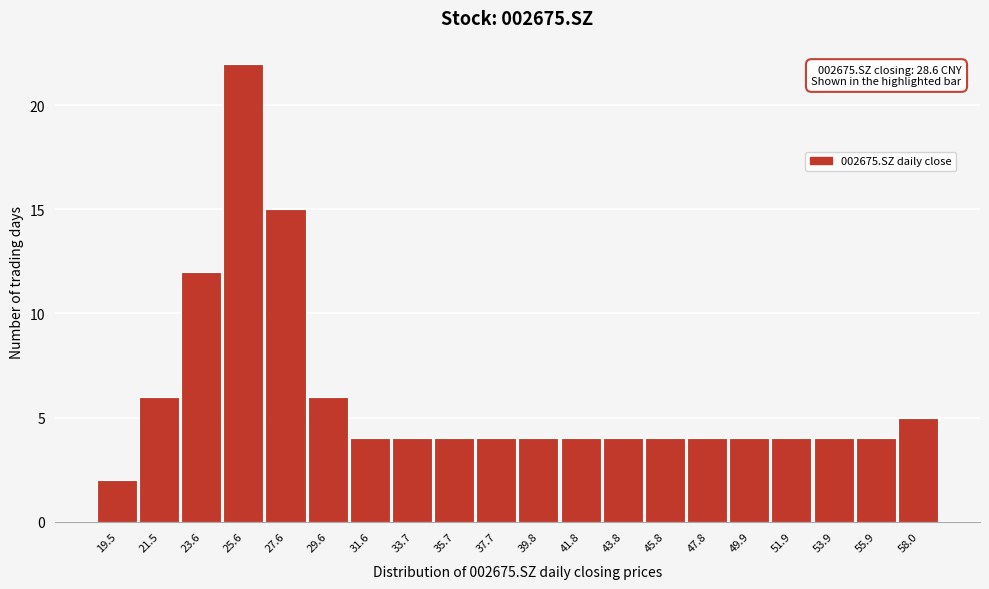

Reading left to right, list all the values displayed in this chart.

2	6	12	22	15	6	4	4	4	4	4	4	4	4	4	4	4	4	4	5